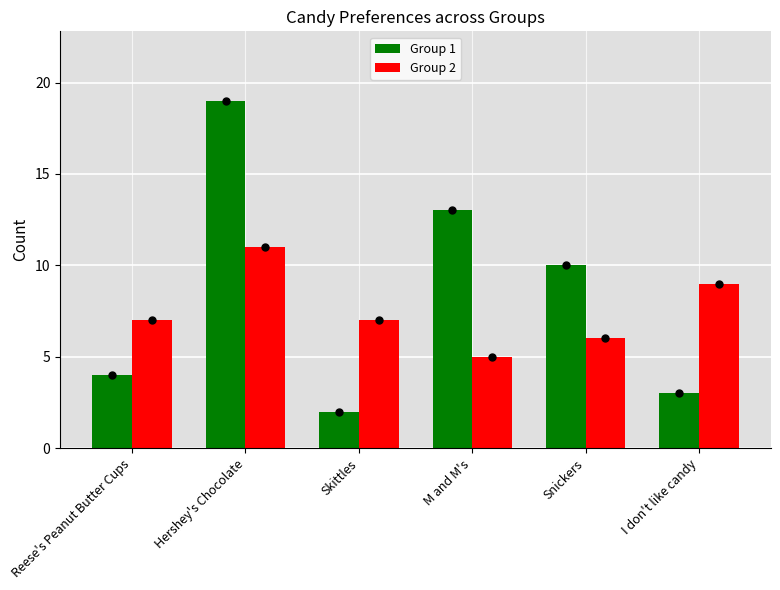

Reading left to right, list all the values displayed in this chart.

Group 1: Reese's Peanut Butter Cups=4	Hershey's Chocolate=19	Skittles=2	M and M's=13	Snickers=10	I don't like candy=3
Group 2: Reese's Peanut Butter Cups=7	Hershey's Chocolate=11	Skittles=7	M and M's=5	Snickers=6	I don't like candy=9